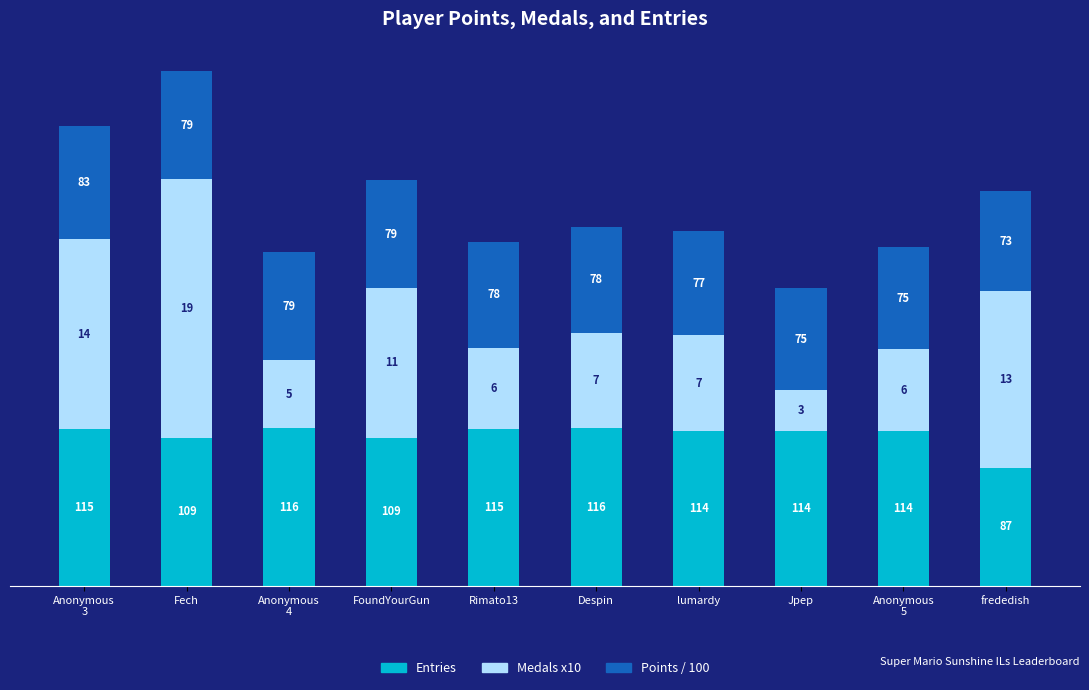

What is the sum of all Entries values?

1109